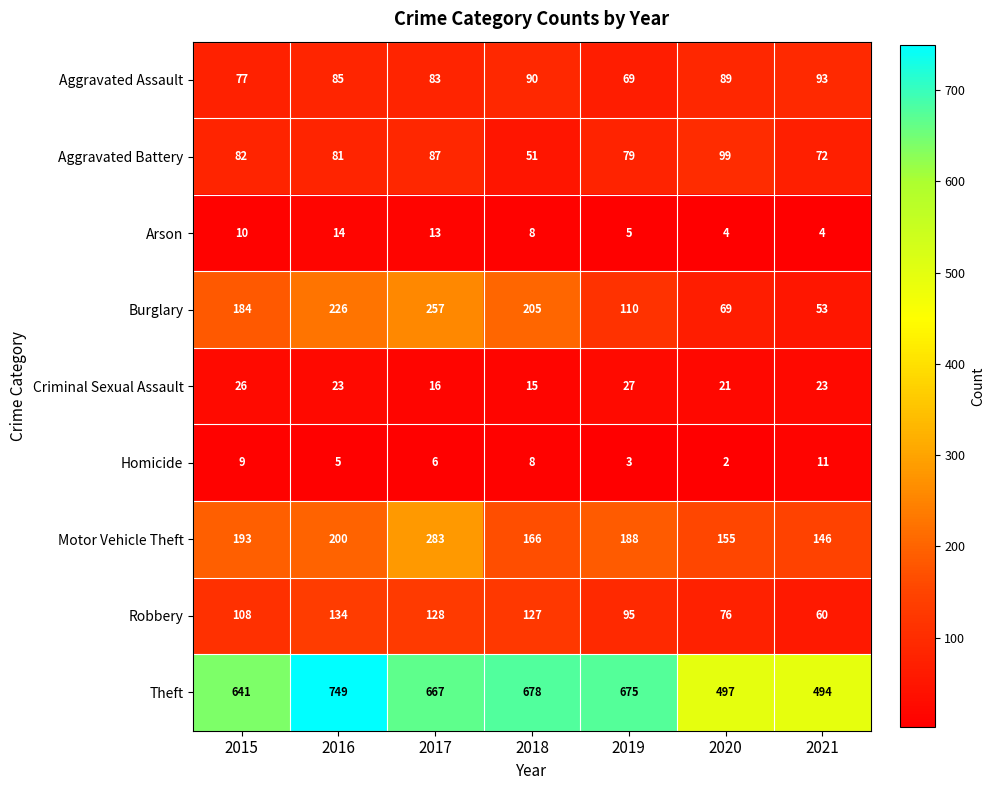

True or false: Homicide has a value of 3 at 2019.

True